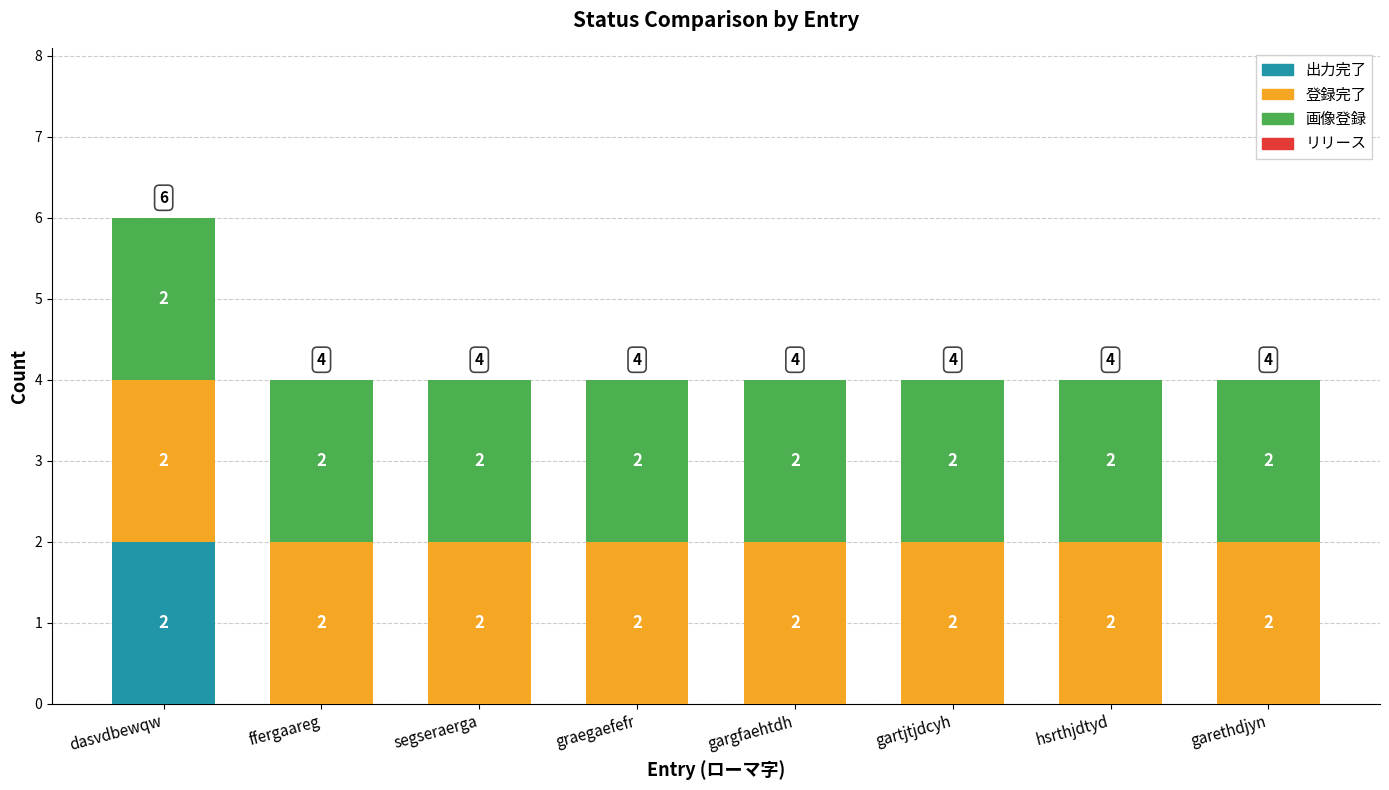

The 出力完了 series shows 0 at graegaefefr. True or false?

True